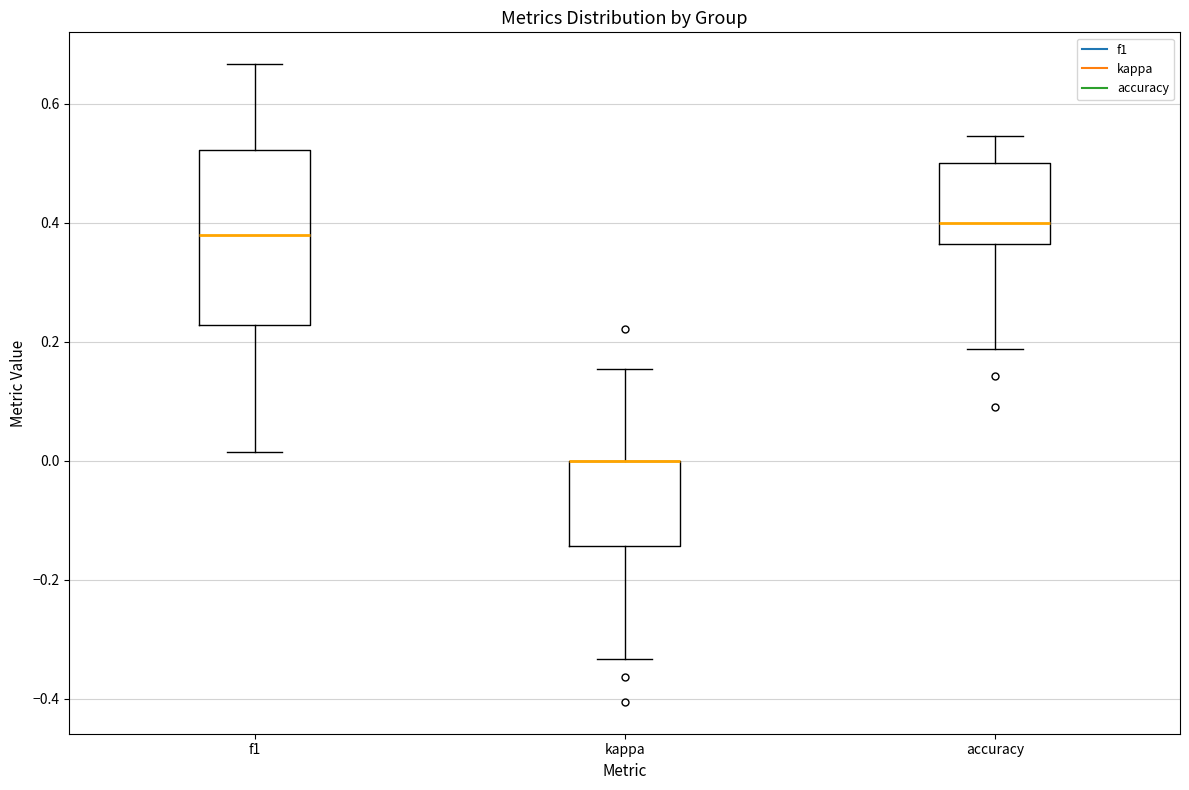

Reading left to right, transcribe this box plot: for each box, give where its median line is, the range the box spans, and where its two whiskers end, as read against the y-axis. The values are not printed on the chart, so give them approximately, as read against the axis.

f1: median 0.38, box 0.22 to 0.52, whiskers 0.02 to 0.66
kappa: median 0.00 (drawn on the box's upper edge), box -0.14 to 0.00, whiskers -0.34 to 0.16
accuracy: median 0.40, box 0.36 to 0.50, whiskers 0.18 to 0.54